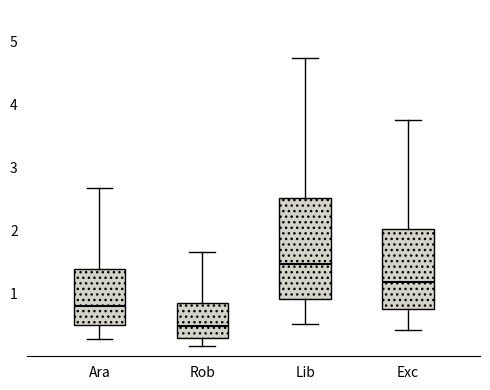

Comparing the boxes themselves (not the whiskers), which one is the tallest?

Lib